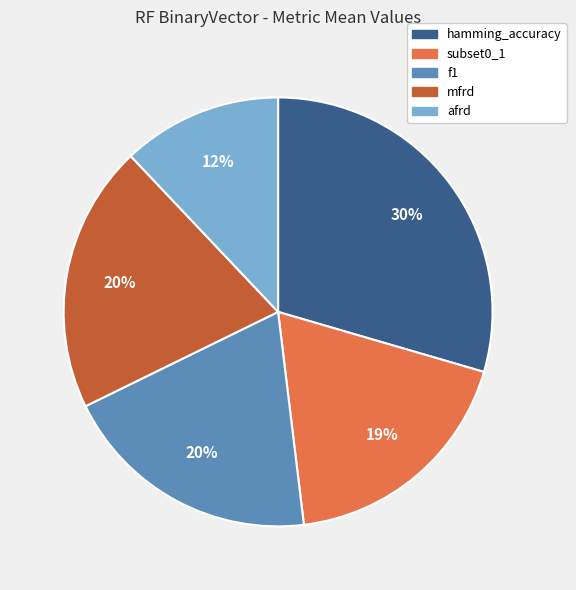

To the nearest percent, what is the difference between the f1 and afrd slice percentages?

8%